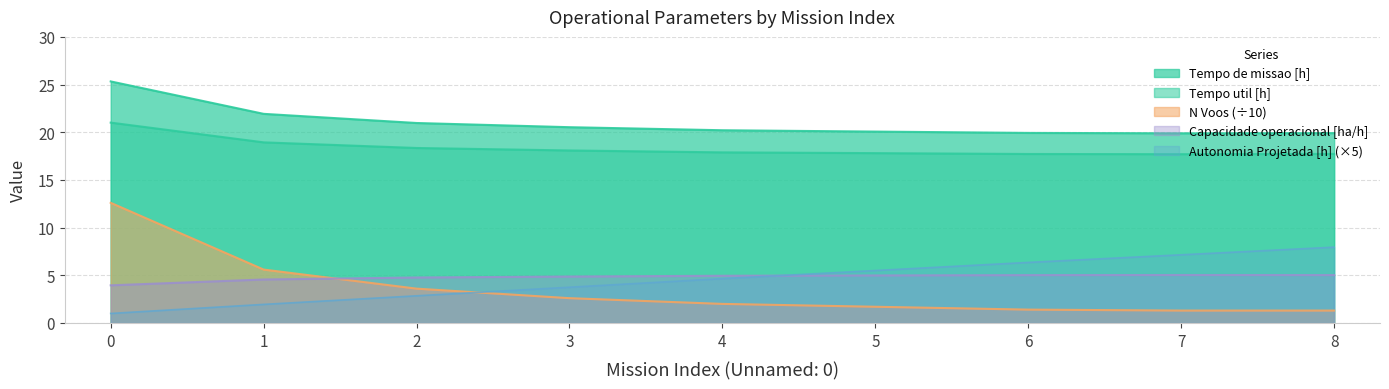

In Tempo de missao [h], how many points are lower than both neighbors (excluding endpoints)?

1